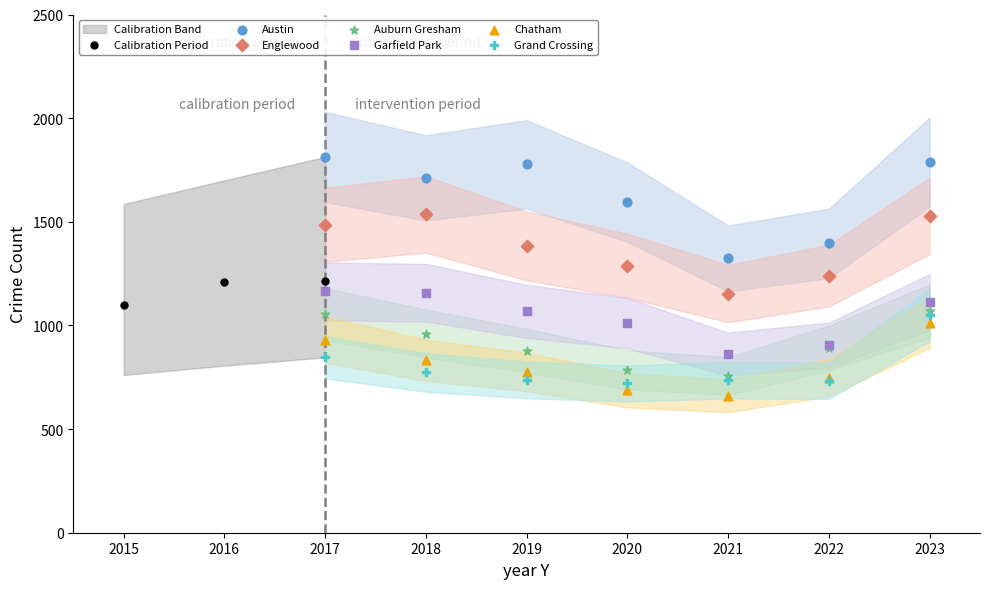

Which series reaches the maximum Y coordinate?

Austin